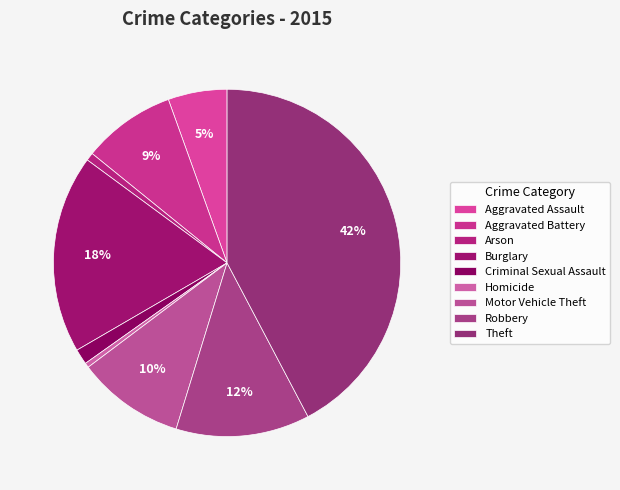

What is the smallest slice in the pie chart?

Homicide